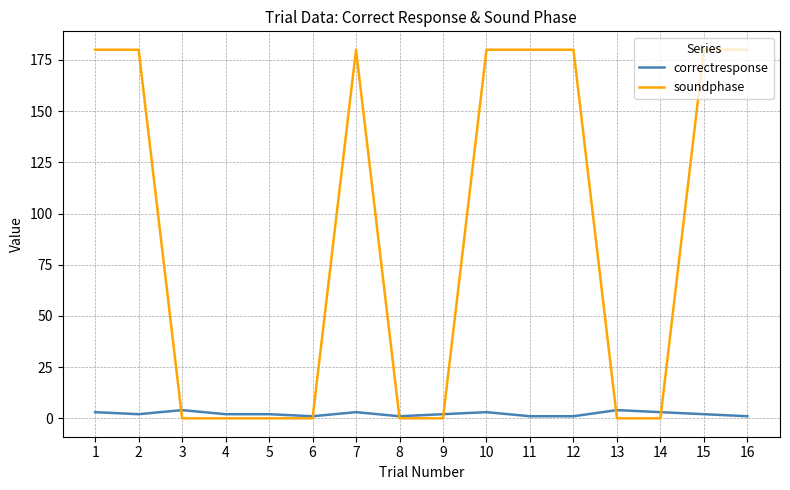

What is the difference between the second highest and second lowest values in the soundphase series?

180